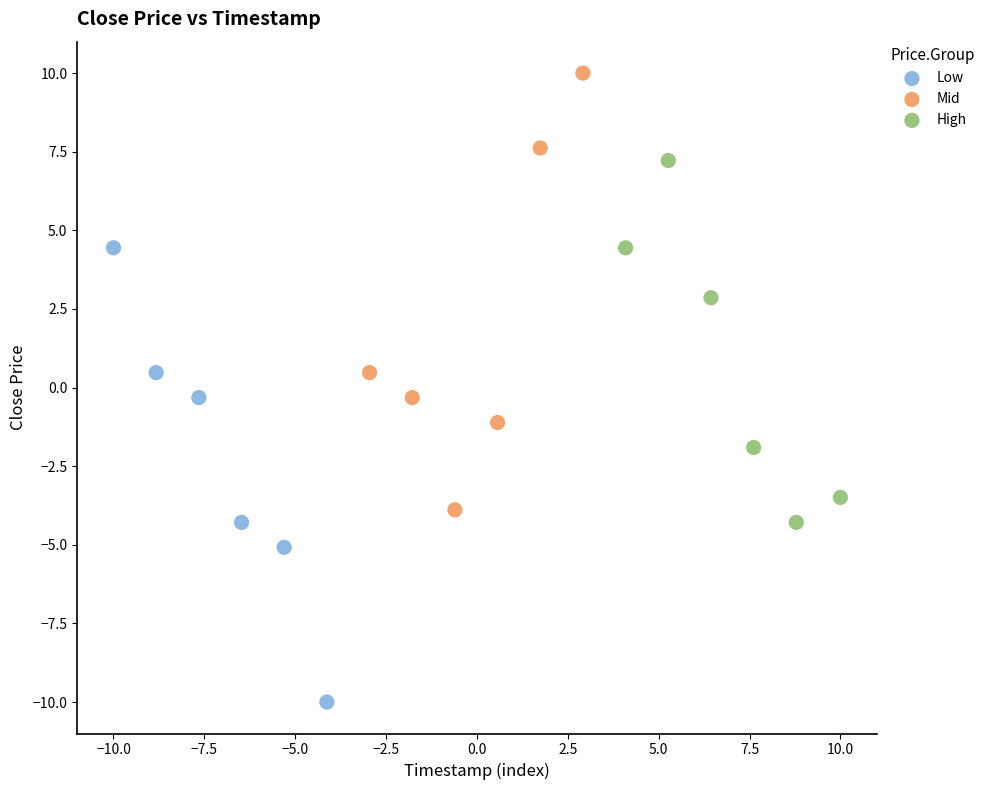

Which series reaches the minimum Y coordinate?

Low